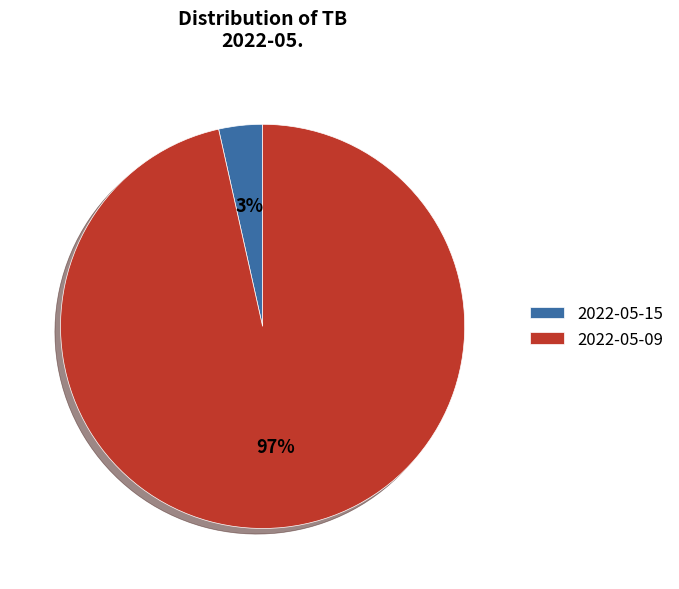

Is it true that 2022-05-15 is 3% of the pie?

True